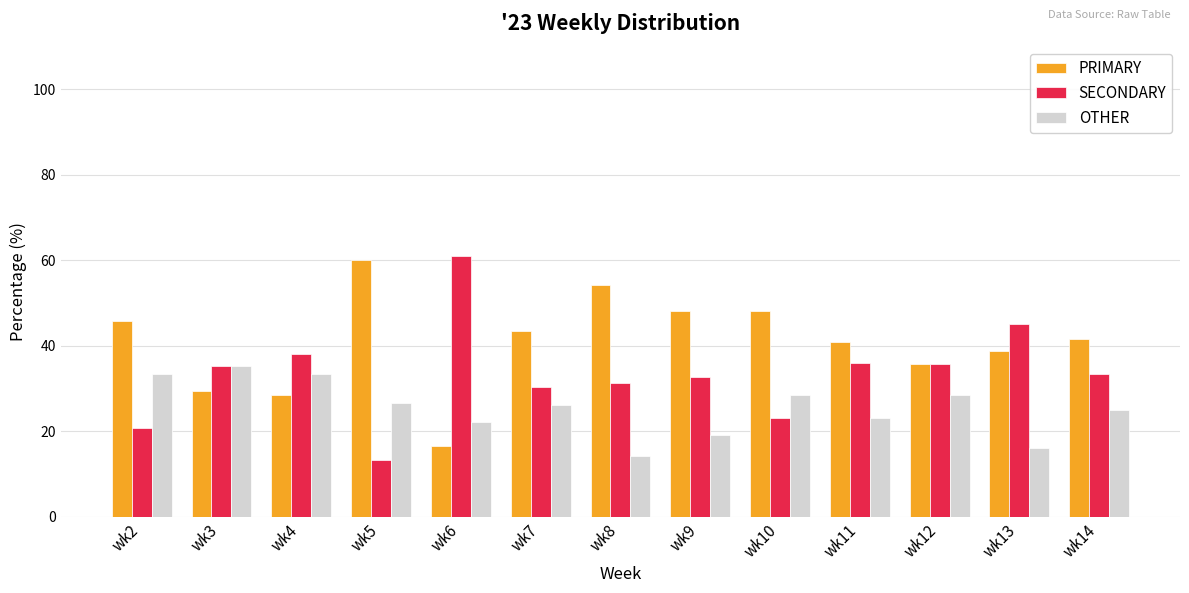

Which series has the largest total across all categories?

PRIMARY